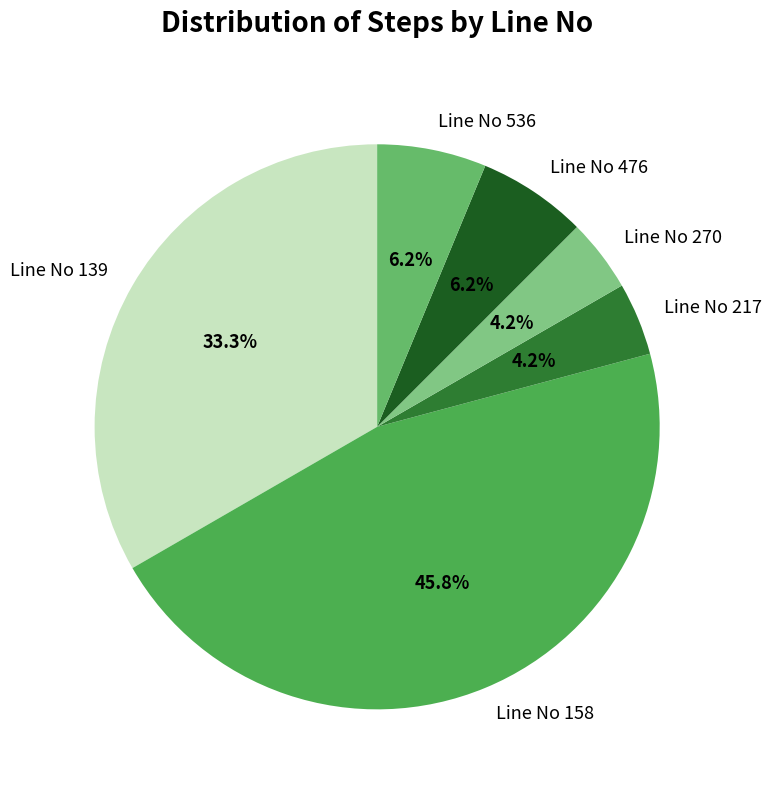

To the nearest percent, what is the difference between the Line No 139 and Line No 536 slice percentages?

27%